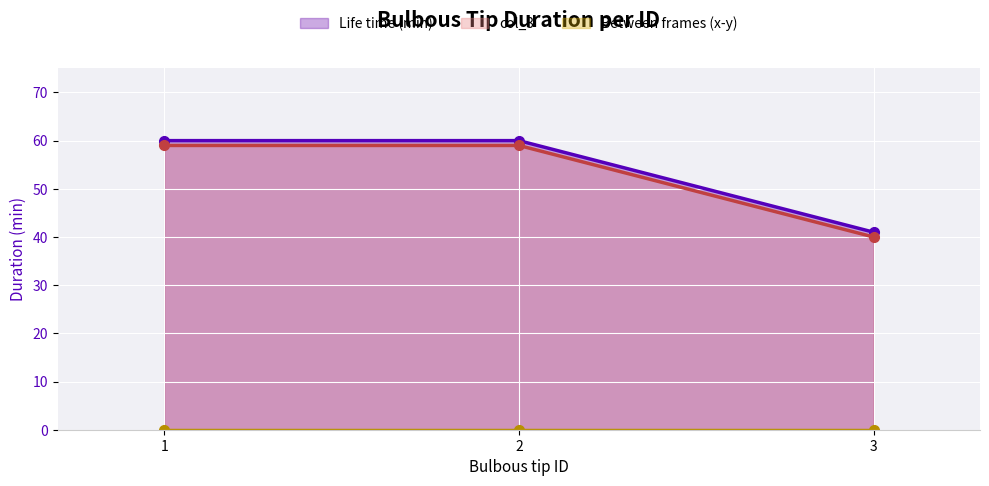

What is the approximate value of Life time (min) at 2, to the nearest 5?

60